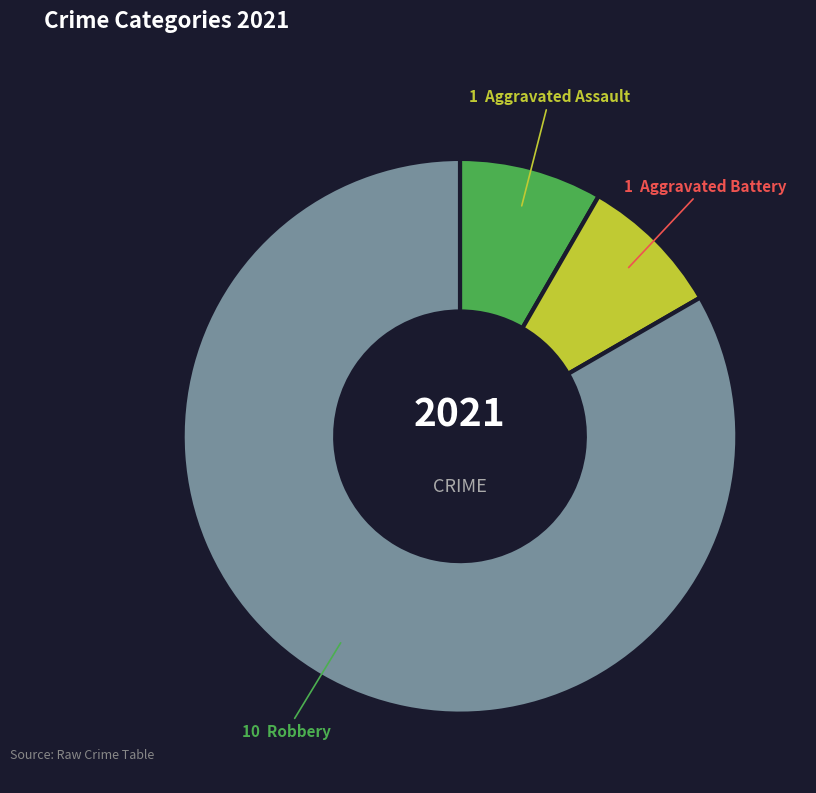

Is there any slice that represents more than half of the pie?

Yes